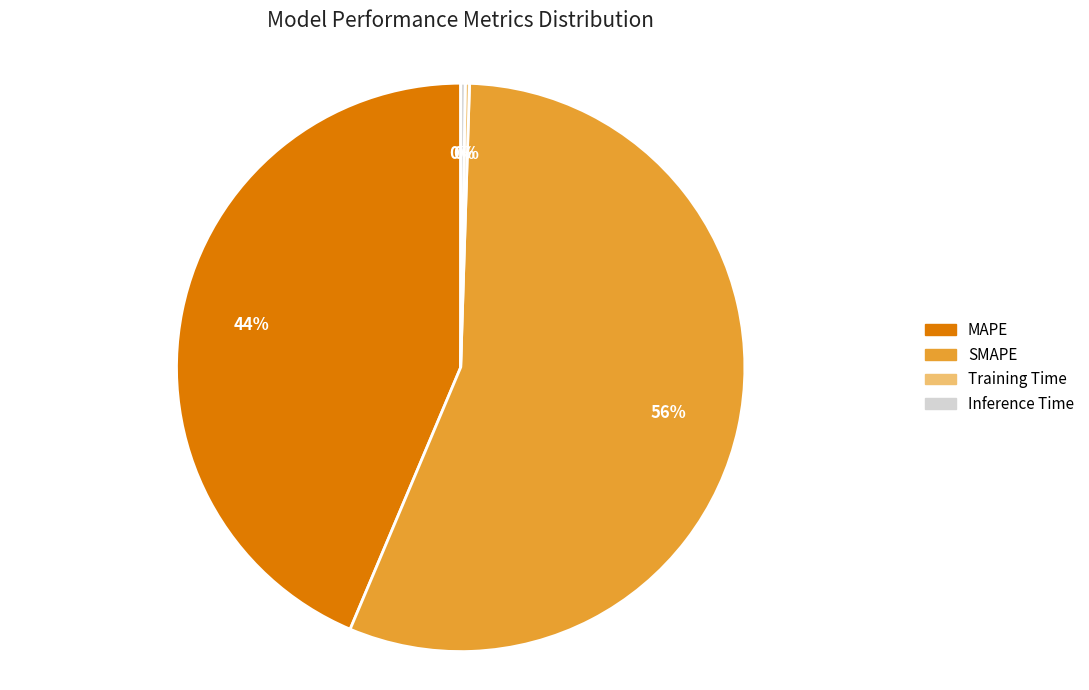

Which slice is the largest?

SMAPE